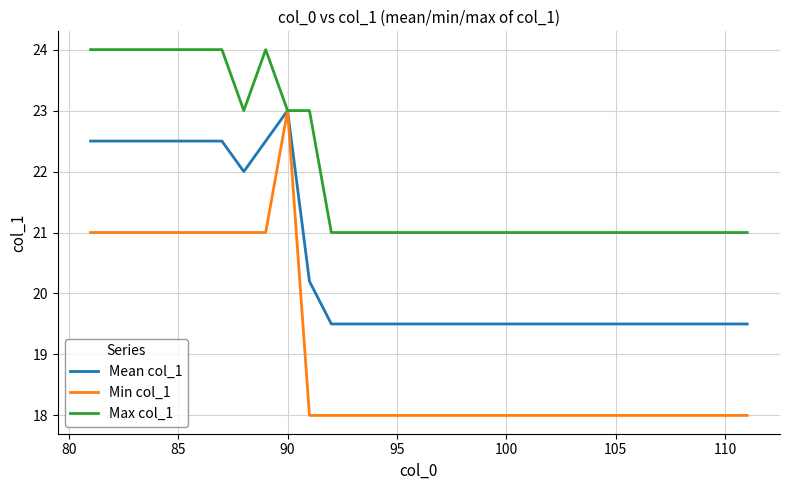

Which series has the largest total across all categories?

Max col_1